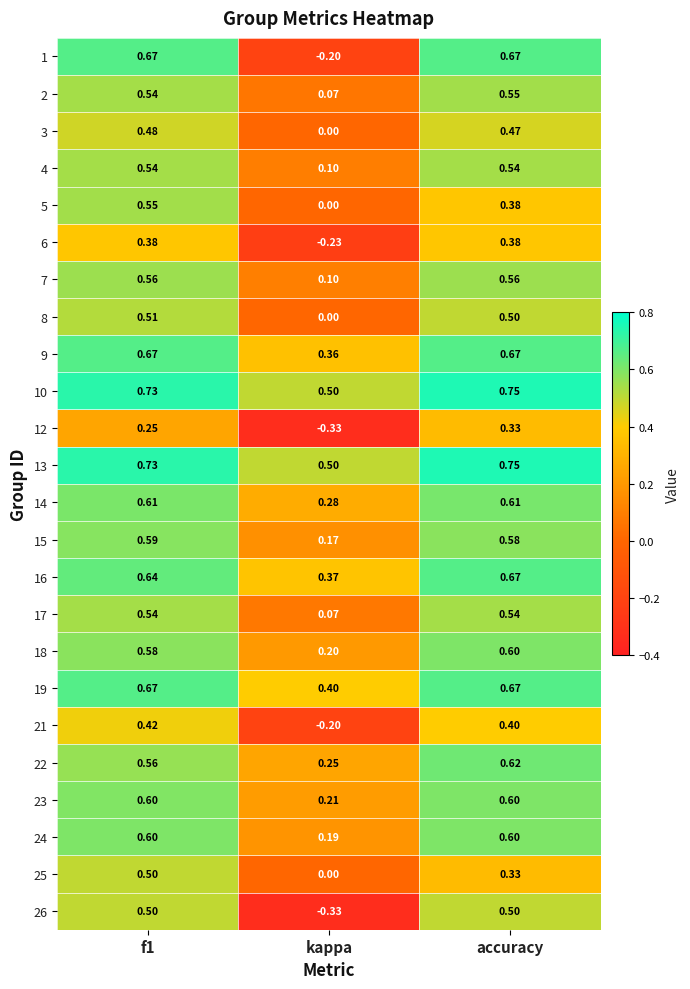

At which category does the chart reach its peak across all series?

accuracy